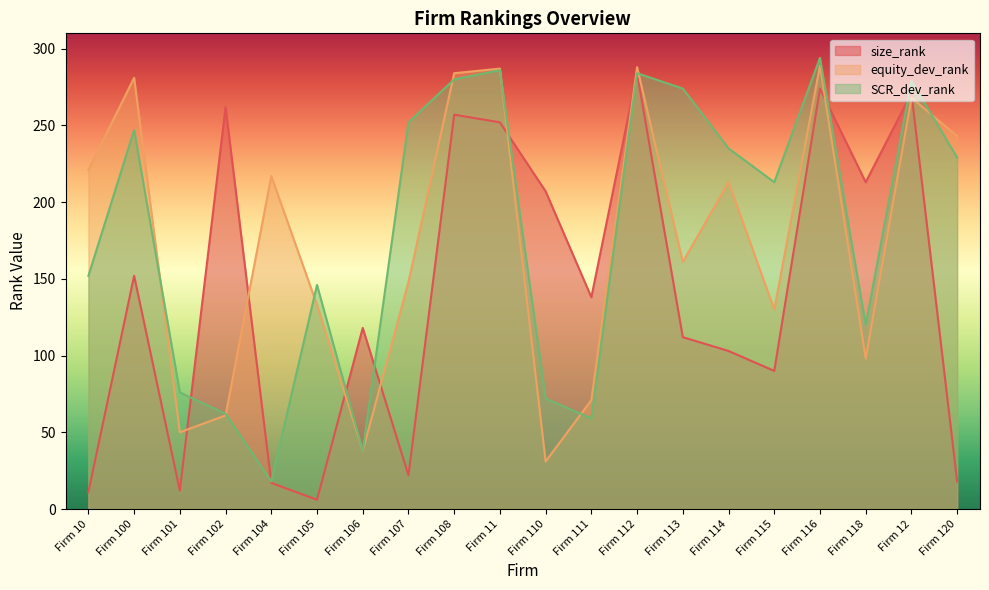

Reading left to right, list all the values displayed in this chart.

size_rank: 11	152	12	262	17	6	118	22	257	252	207	138	284	112	103	90	274	213	271	18
equity_dev_rank: 221	281	50	61	217	133	38	148	284	287	31	71	288	161	213	130	289	98	268	243
SCR_dev_rank: 152	247	76	62	18	146	38	252	280	286	72	59	284	274	235	213	294	120	279	229